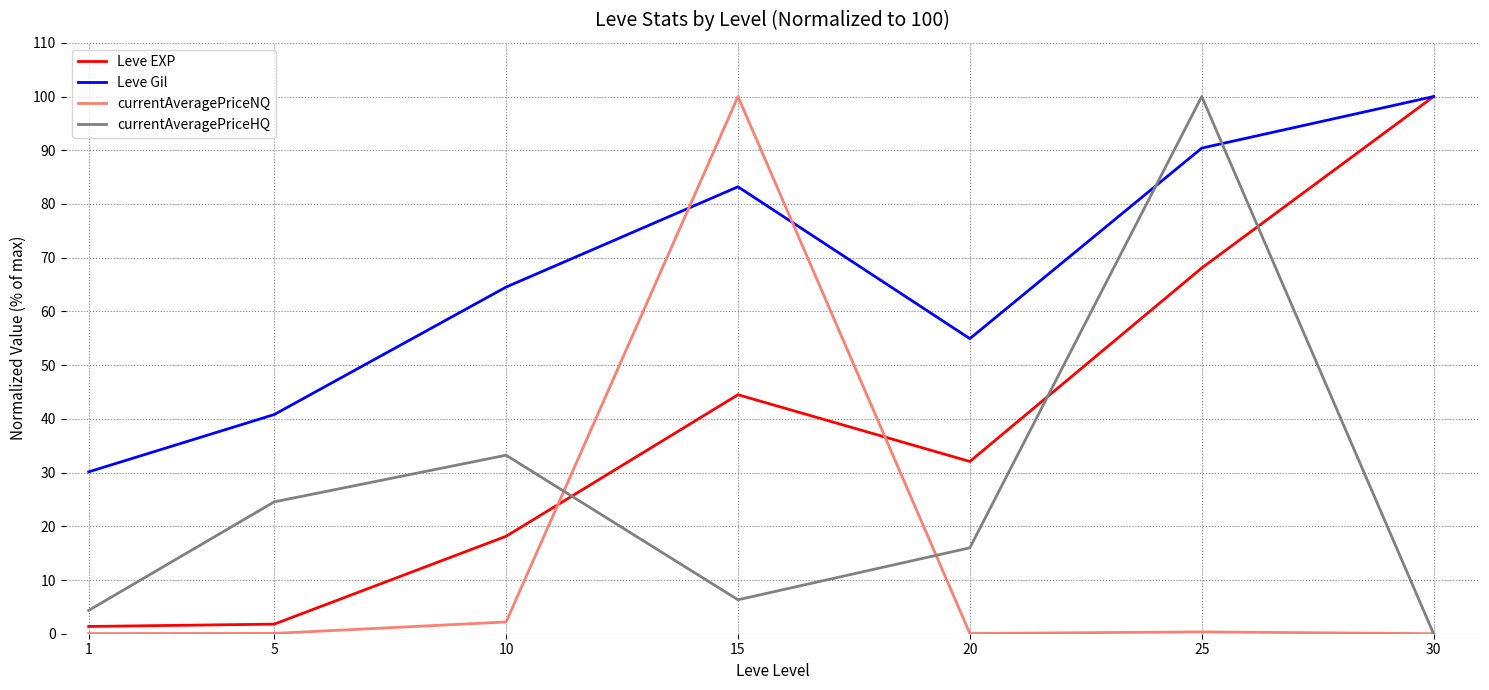

Which series ends up on top after the final intersection of currentAveragePriceHQ and Leve Gil?

Leve Gil